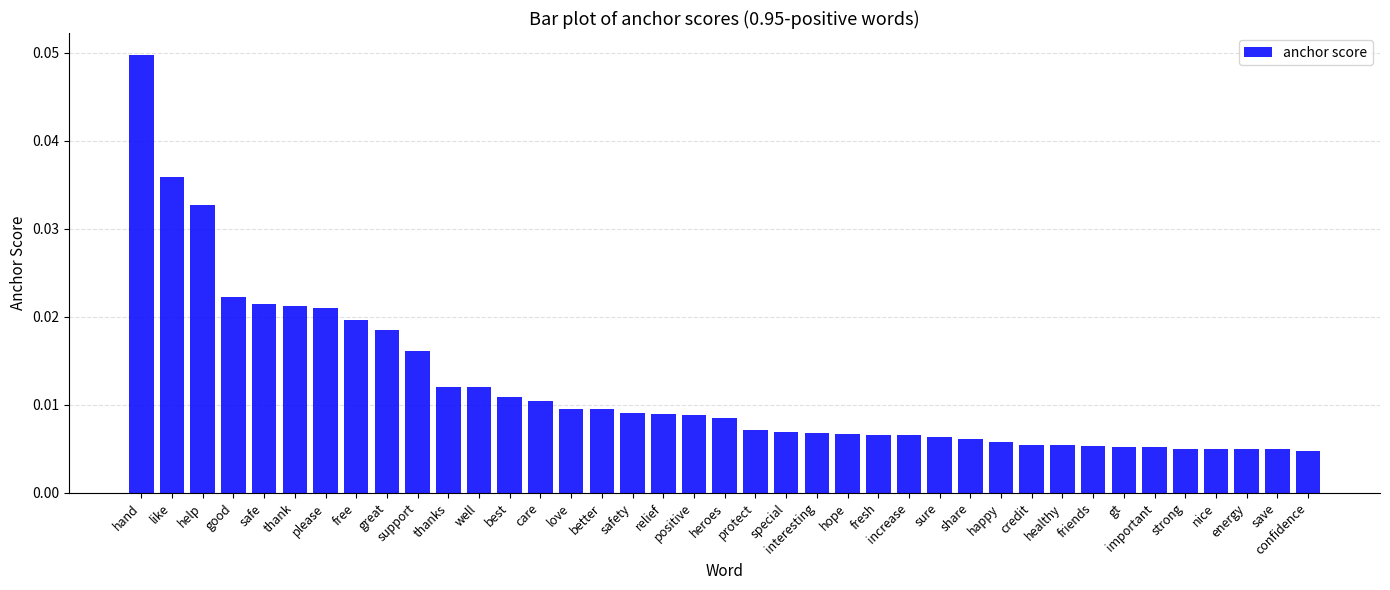

Does the chart contain any negative values?

No